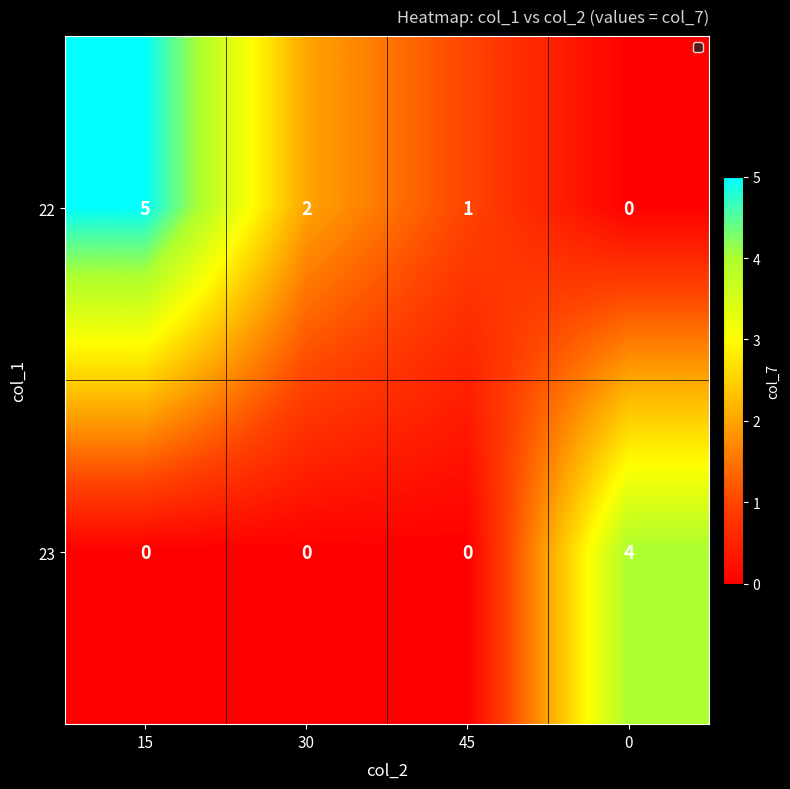

Rank the series at 45 from lowest to highest value.

23, 22